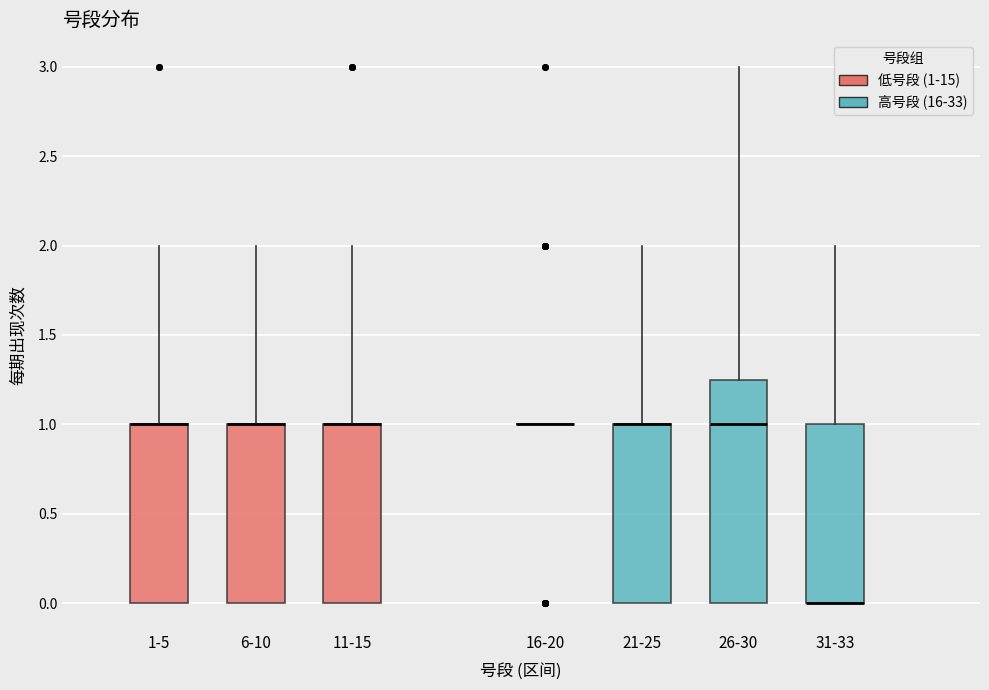

Where is the lower edge of the box for 26-30 on the y-axis? The values are not printed on the chart, so give them approximately, as read against the axis.

0.00